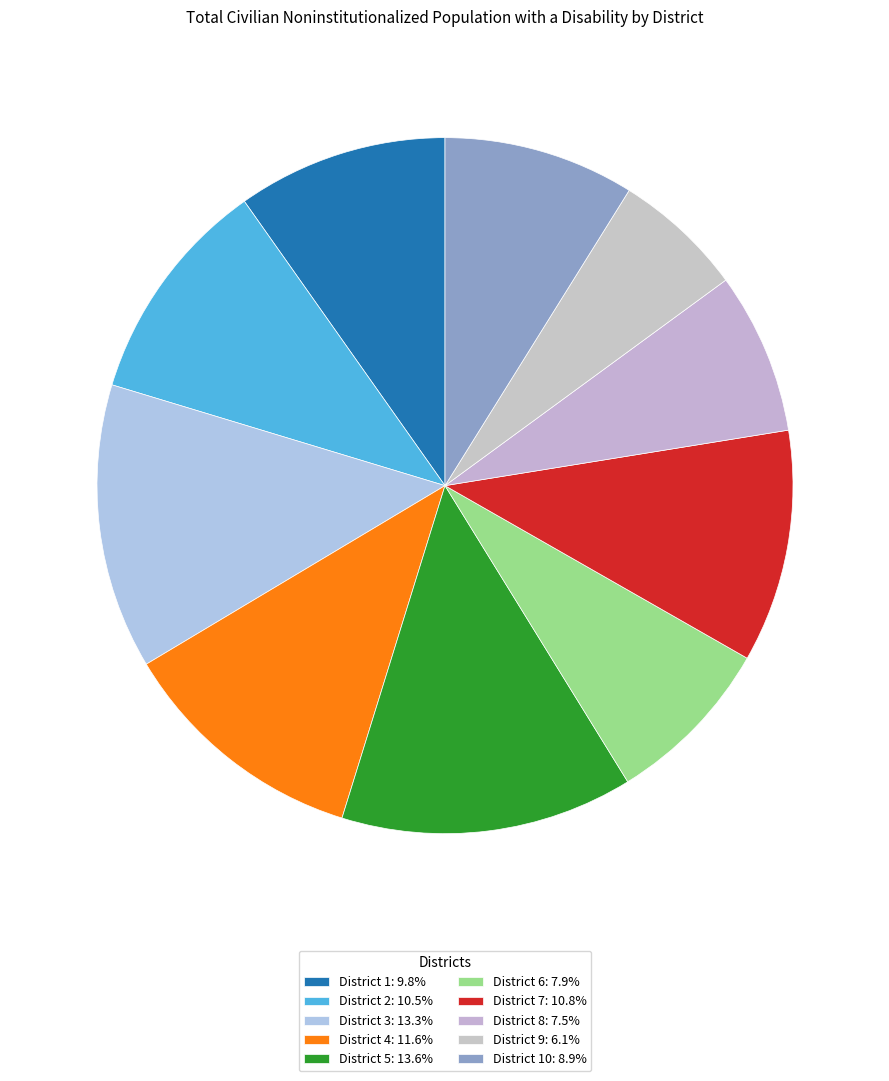

Rank the categories by value from highest to lowest.

District 5, District 3, District 4, District 7, District 2, District 1, District 10, District 6, District 8, District 9